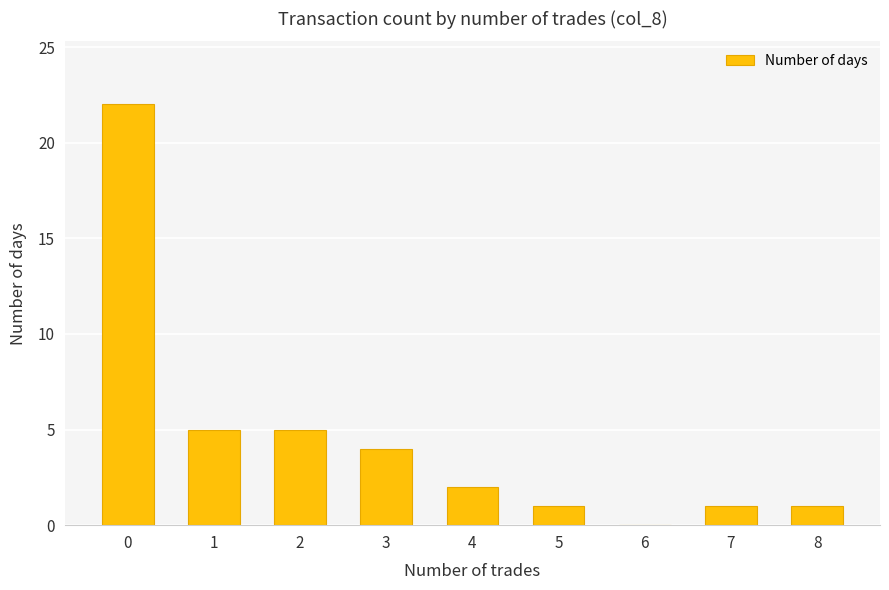

What is the change in value from 0 to 6?

-22